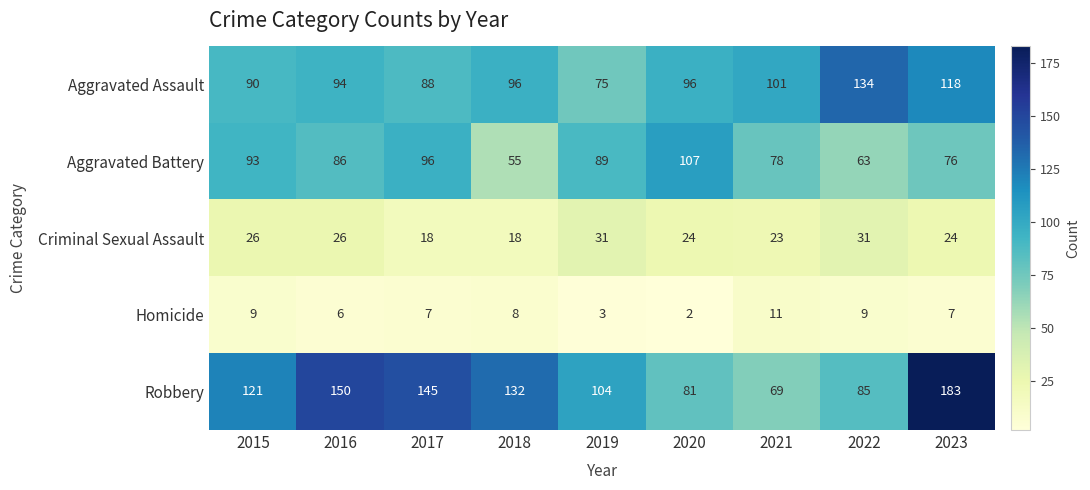

Between 2016 and 2023, which series saw the biggest shift?

Robbery